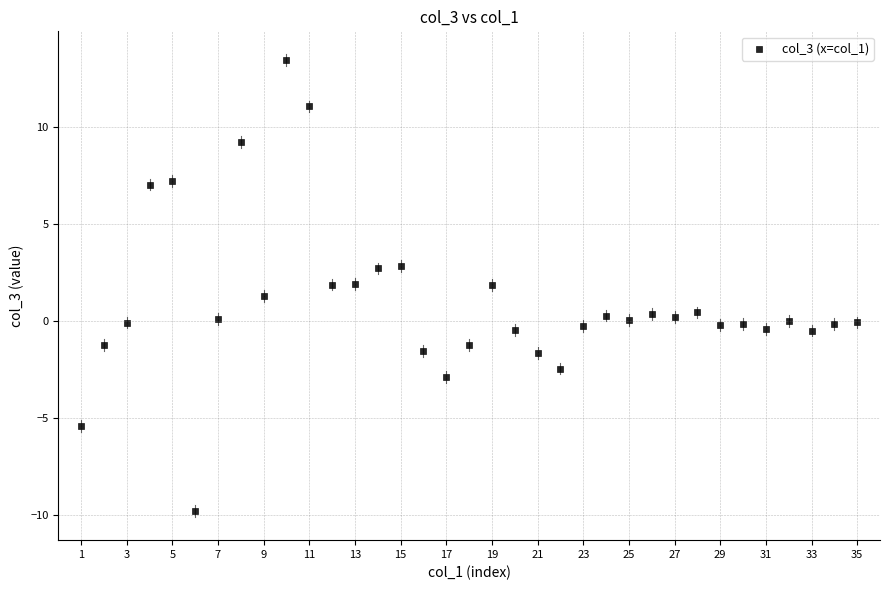

What is the range of X values (max minus min)?

34.0